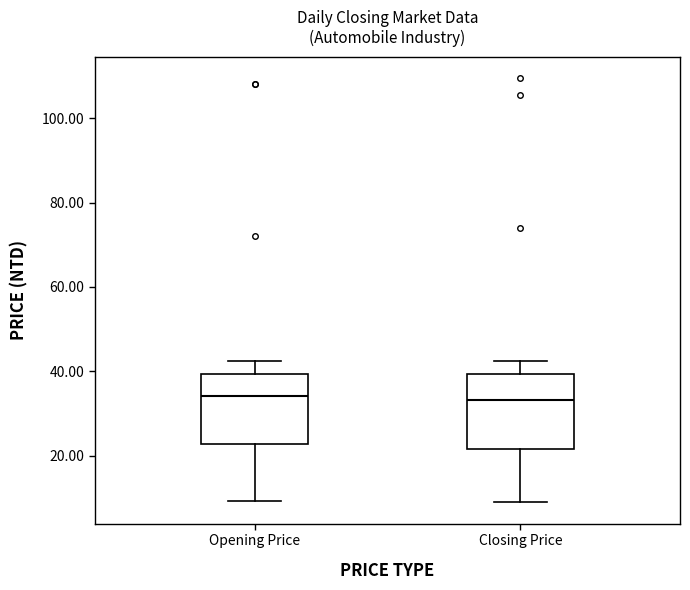

Where does the lower whisker of the box for Closing Price end on the y-axis? The values are not printed on the chart, so give them approximately, as read against the axis.

8